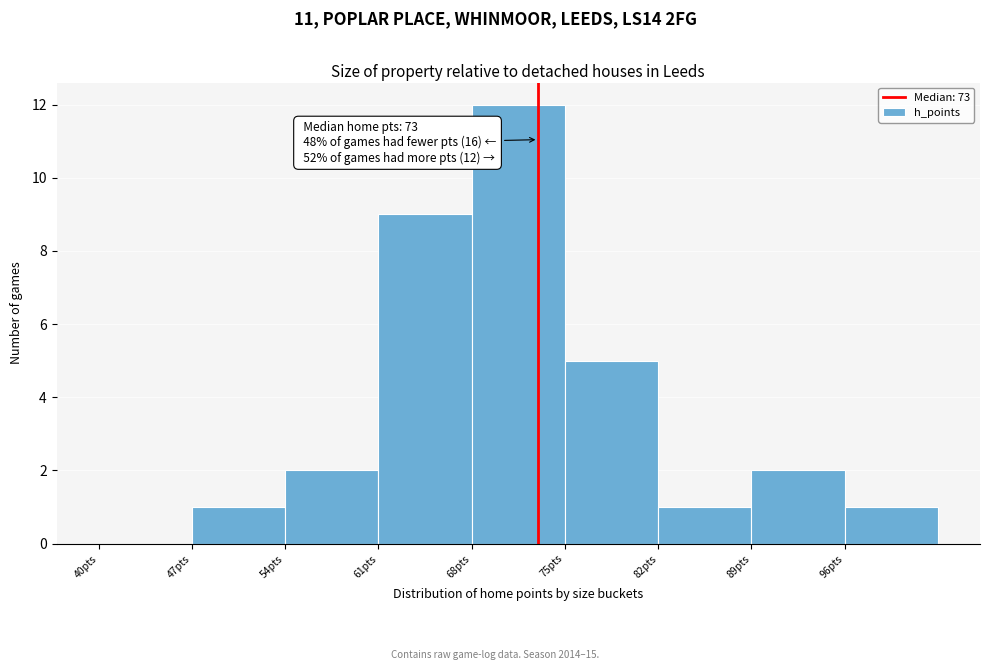

Over which range of the x-axis is the bar tallest?

68 to 75